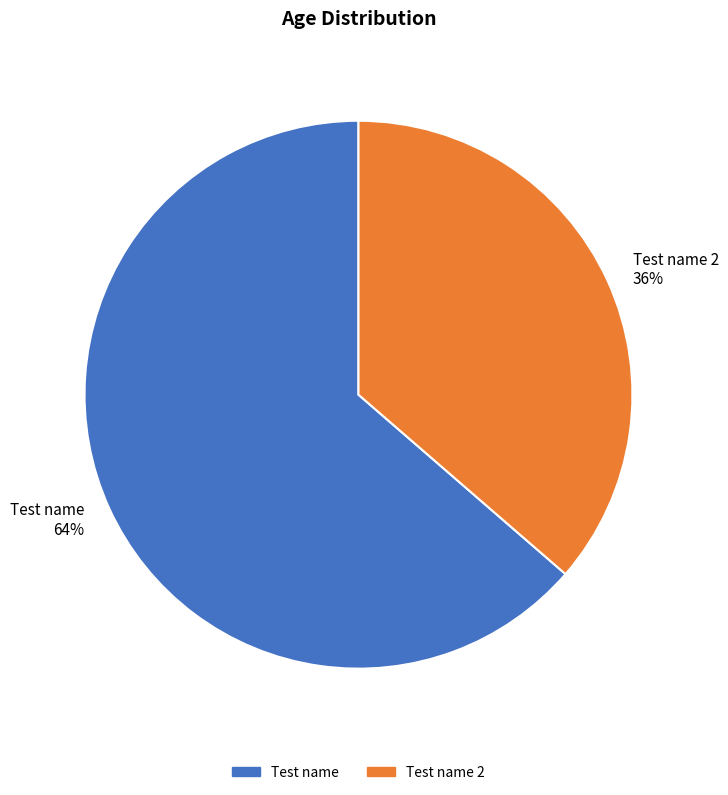

To the nearest percent, what is the combined percentage of Test name 2 36% and Test name 64%?

100%